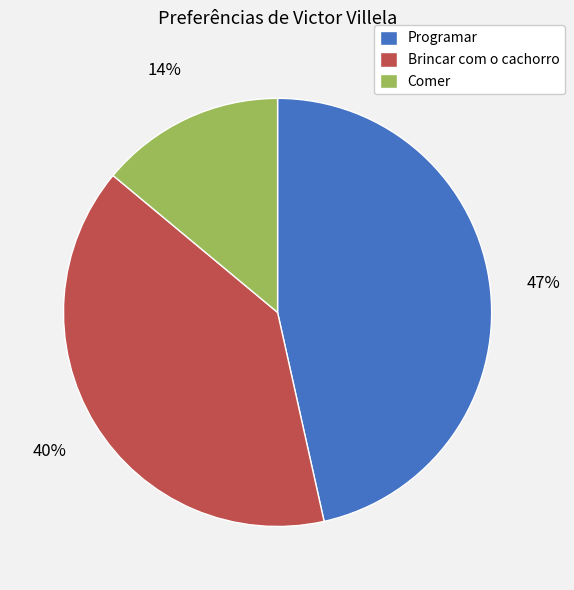

Which has a higher value, Comer or Programar?

Programar